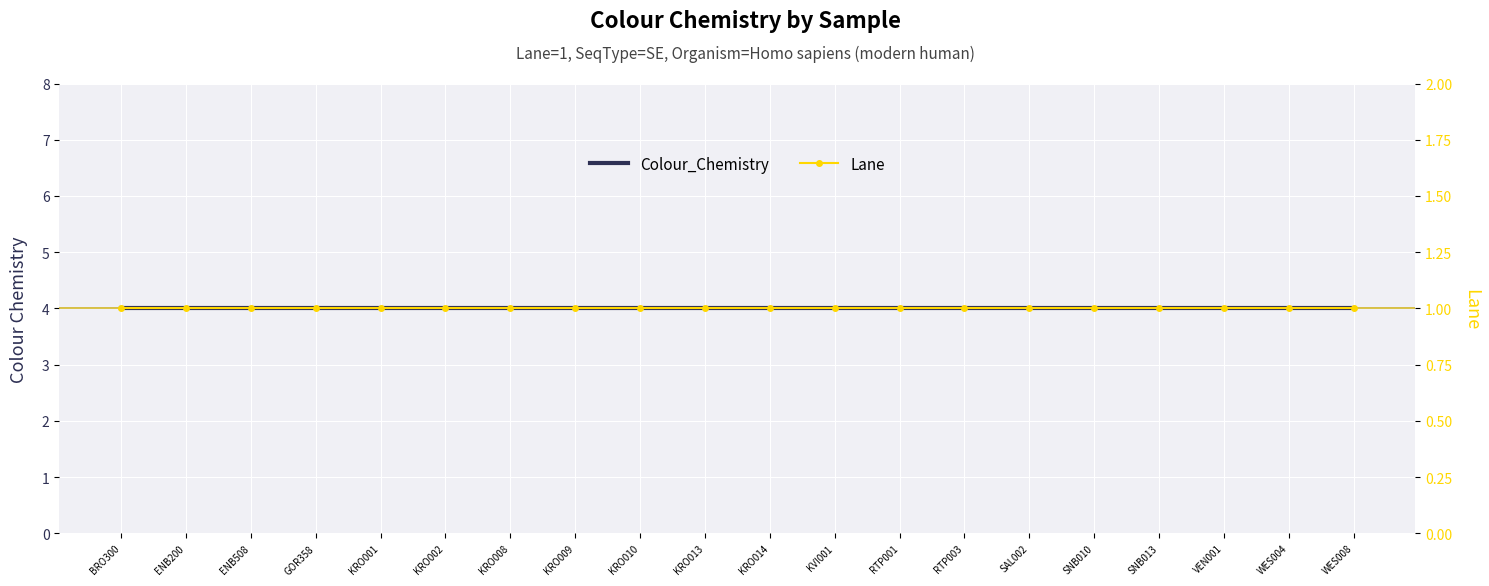

At which category is the sum across all series the highest?

BRO300